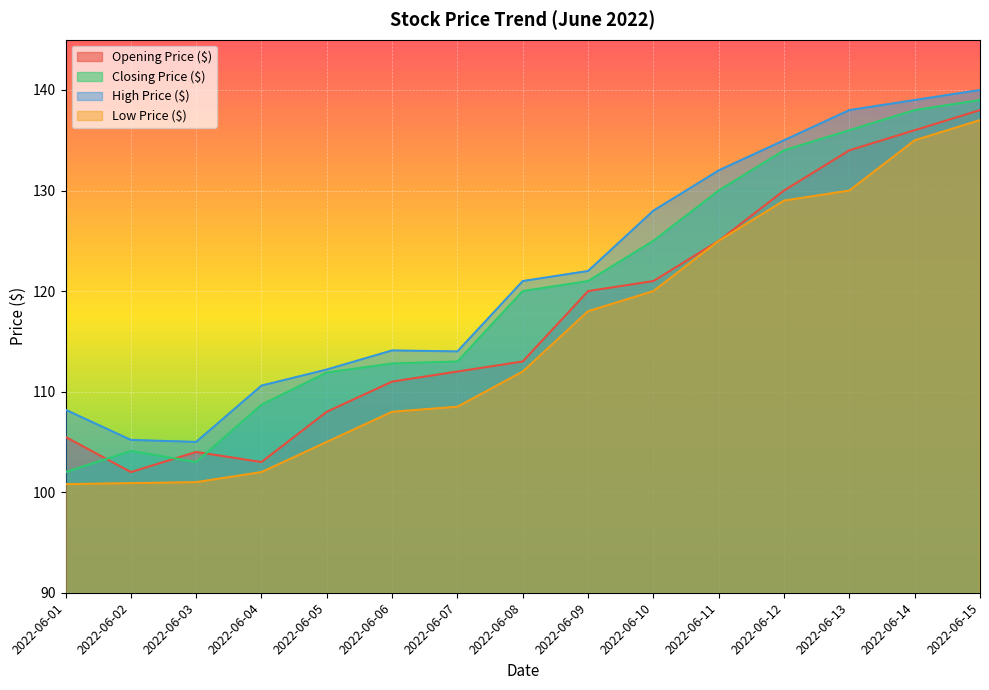

List the labels in order of High Price ($) value, smallest first.

2022-06-03, 2022-06-02, 2022-06-01, 2022-06-04, 2022-06-05, 2022-06-07, 2022-06-06, 2022-06-08, 2022-06-09, 2022-06-10, 2022-06-11, 2022-06-12, 2022-06-13, 2022-06-14, 2022-06-15